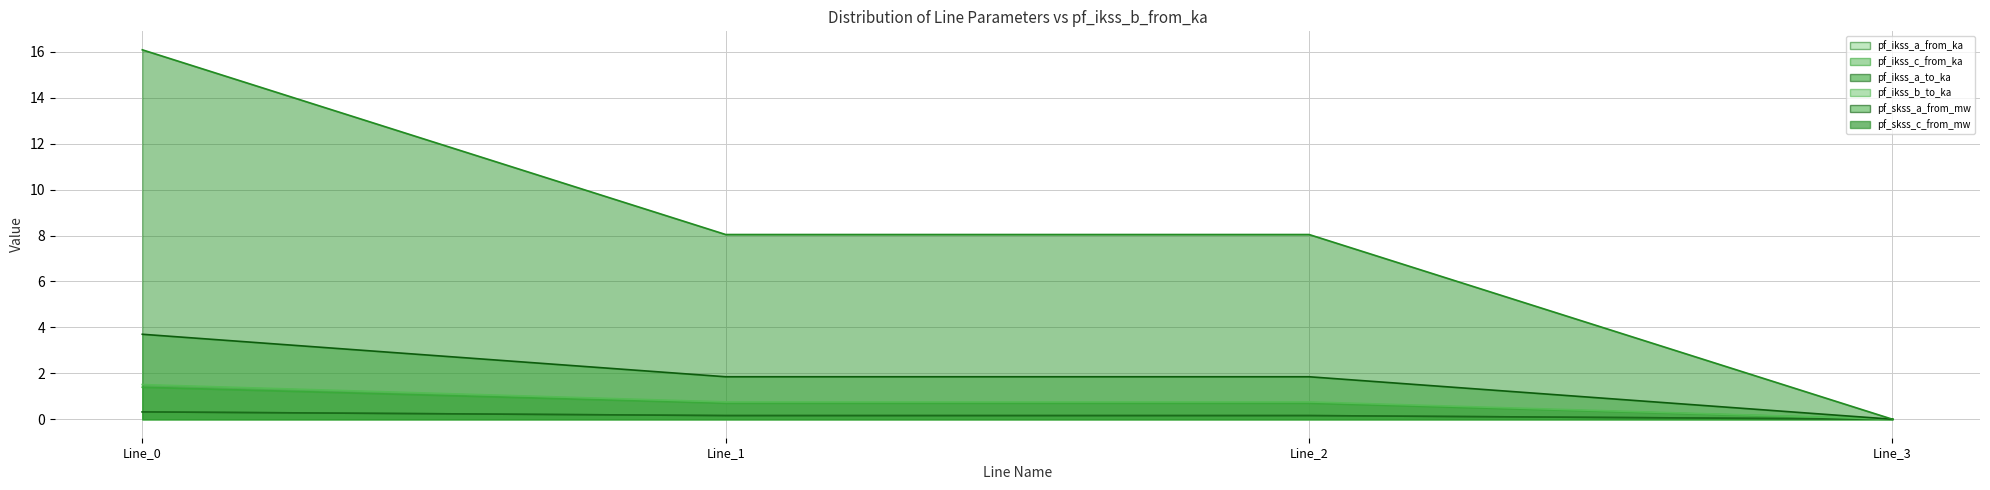

List the series in order of their peak value, highest first.

pf_ikss_c_from_ka, pf_skss_a_from_mw, pf_ikss_a_to_ka, pf_skss_c_from_mw, pf_ikss_a_from_ka, pf_ikss_b_to_ka